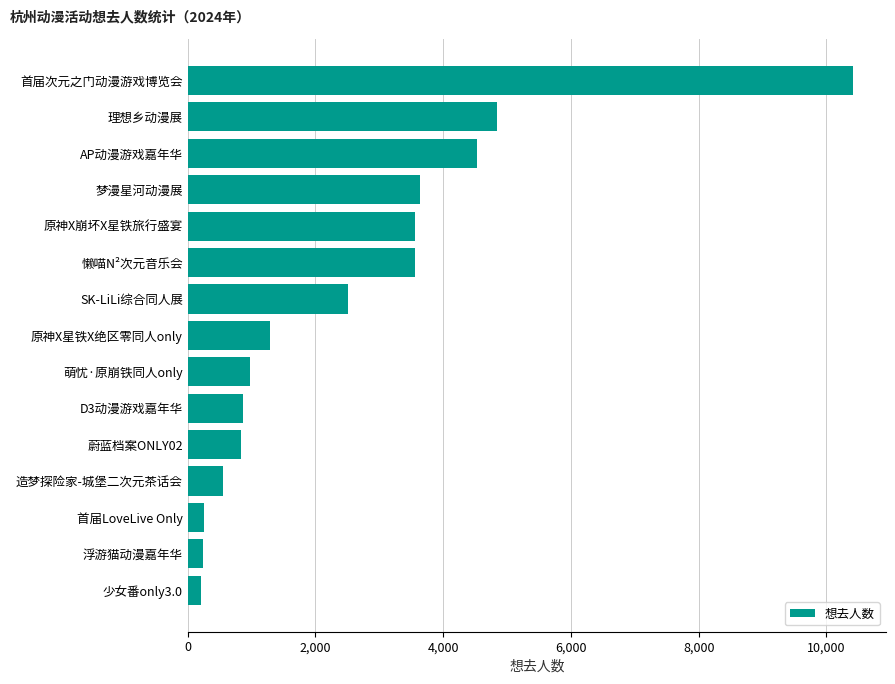

What value does the data have at AP动漫游戏嘉年华?

4536